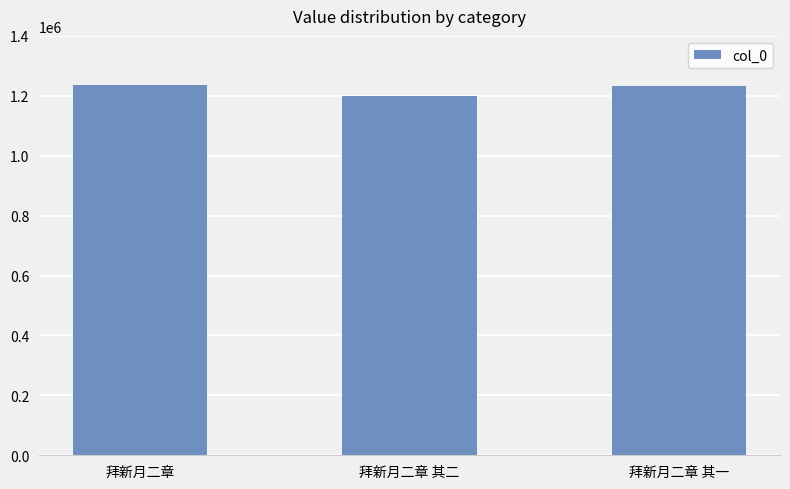

Does the chart contain stacked bars?

No